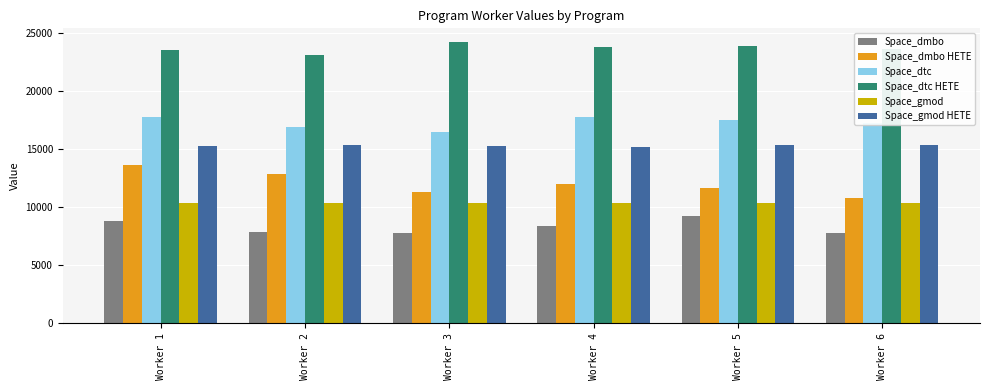

List the series in order of their peak value, highest first.

Space_dtc HETE, Space_dtc, Space_gmod HETE, Space_dmbo HETE, Space_gmod, Space_dmbo